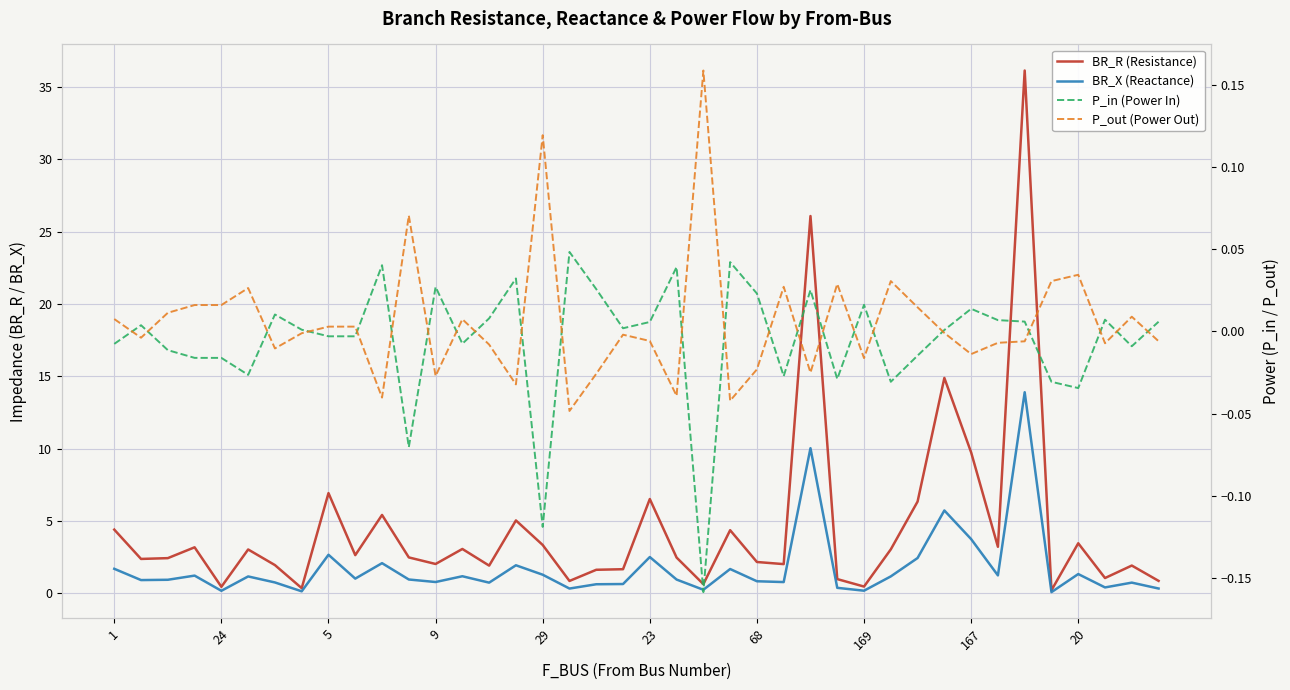

How many interior local valleys does the P_in (Power In) series have?

12